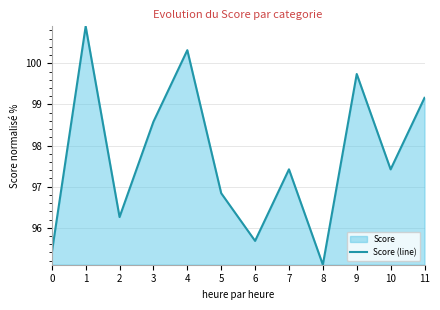

Read the value at 4.

100.3